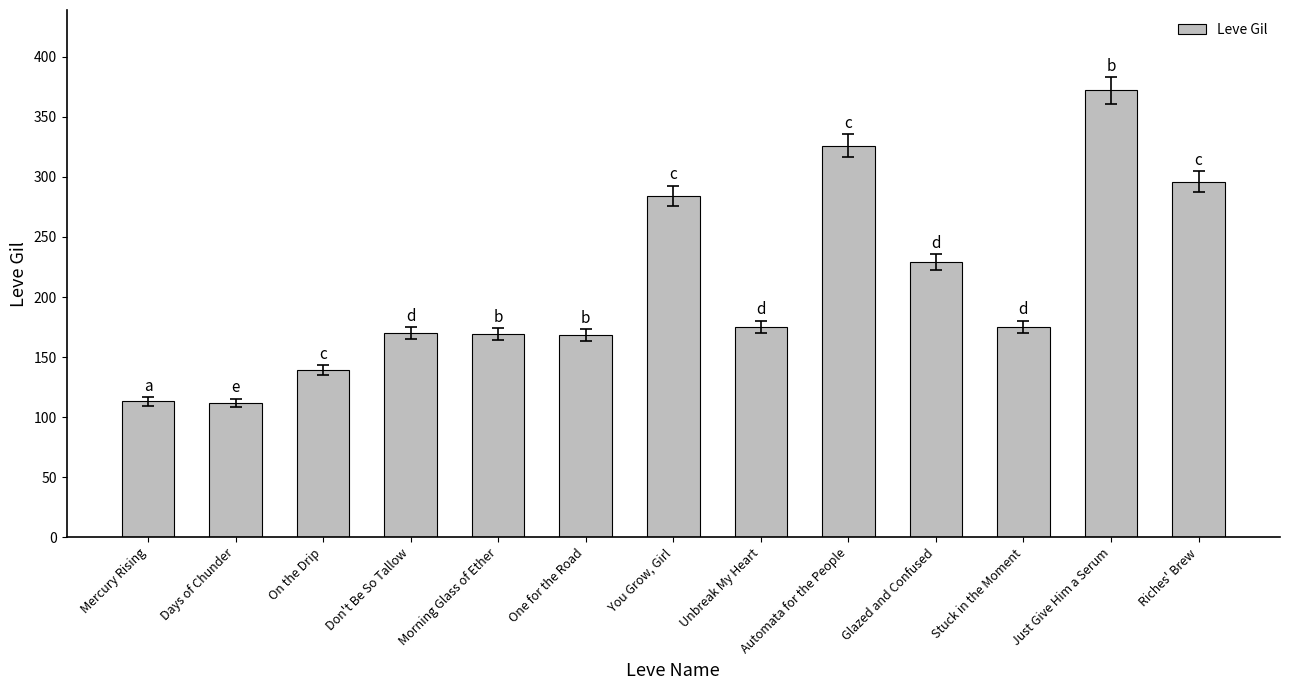

How many categories are shown in the chart?

13